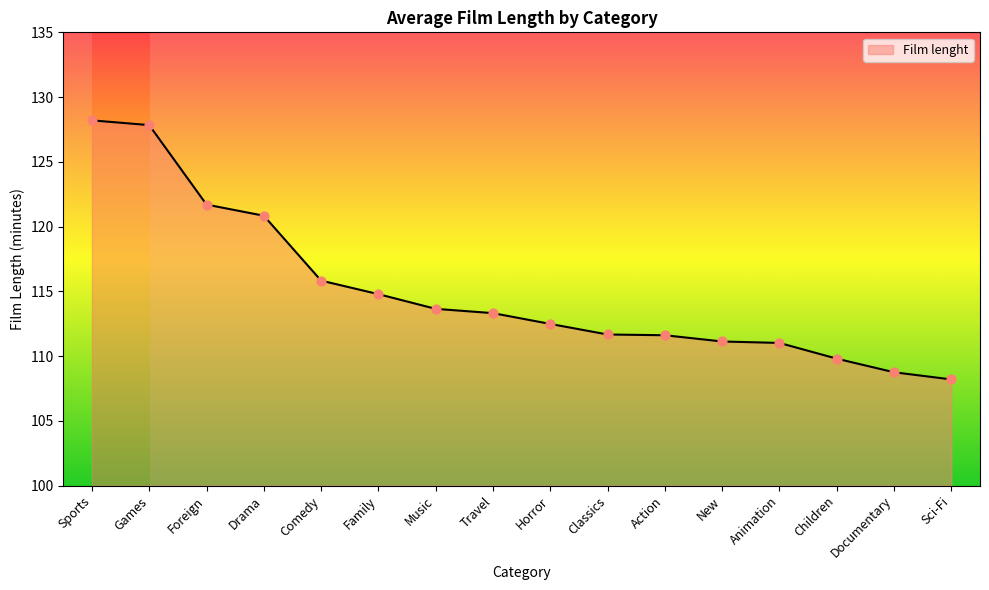

Between Games and Music, which is larger?

Games